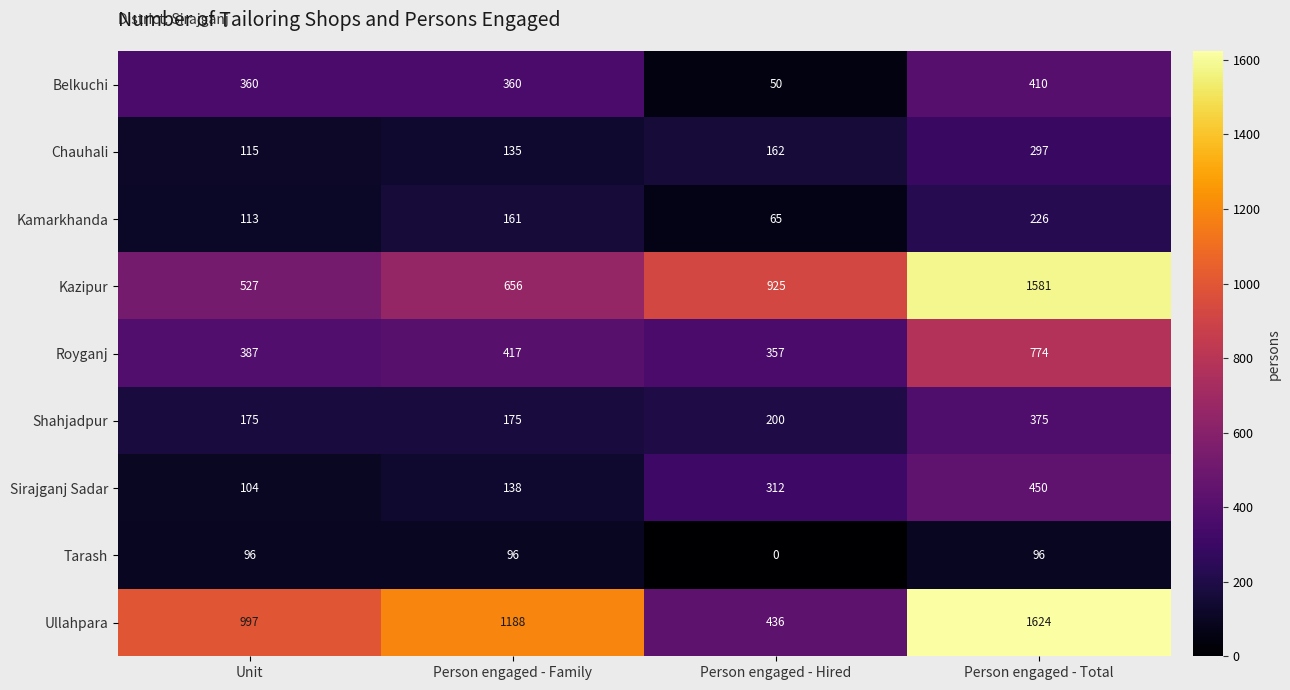

What is the total value across all series at Person engaged - Total?

5833